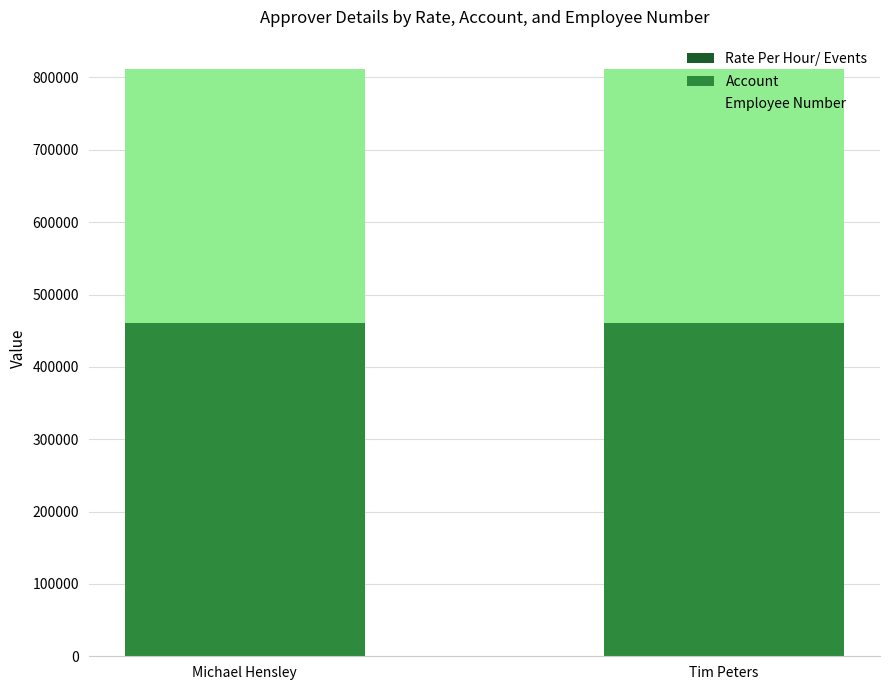

What is the minimum value for Rate Per Hour/ Events?

75